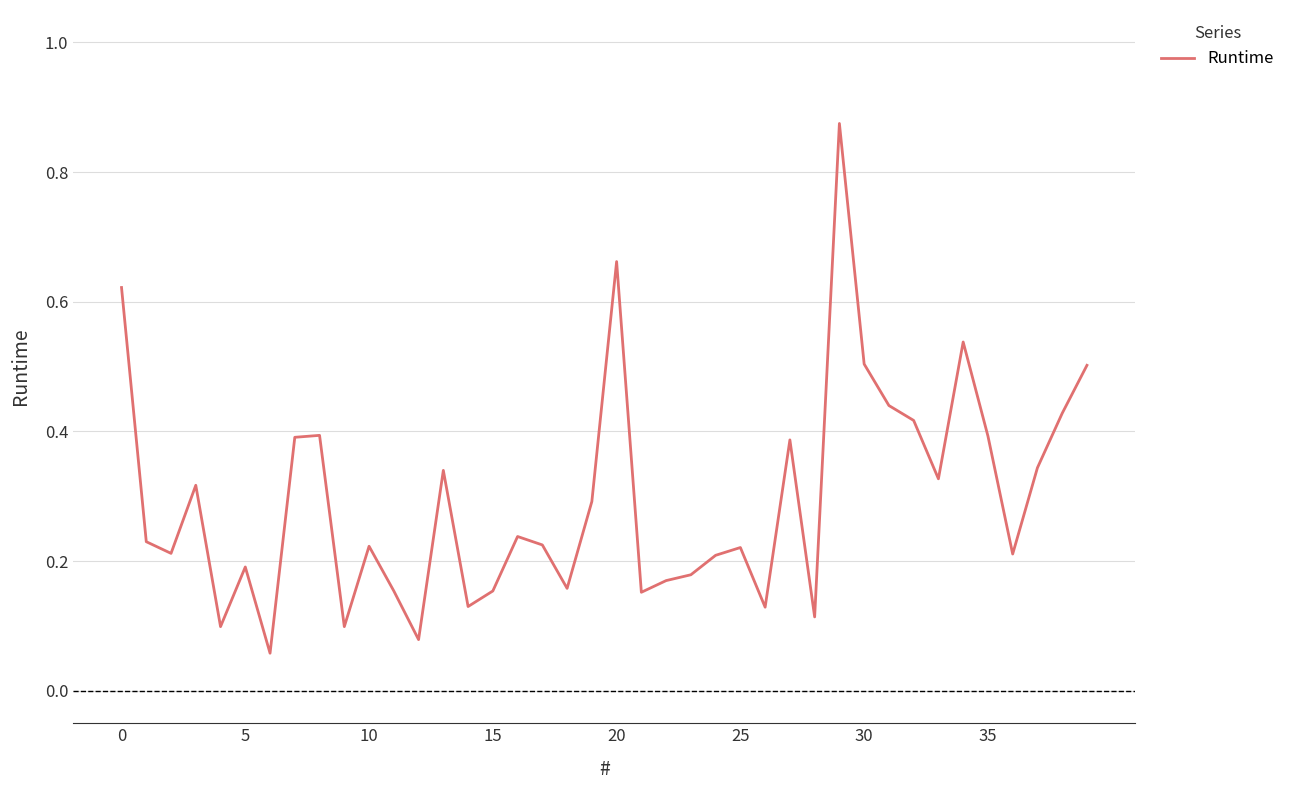

How many points are higher than both their immediate neighbors (excluding endpoints)?

11